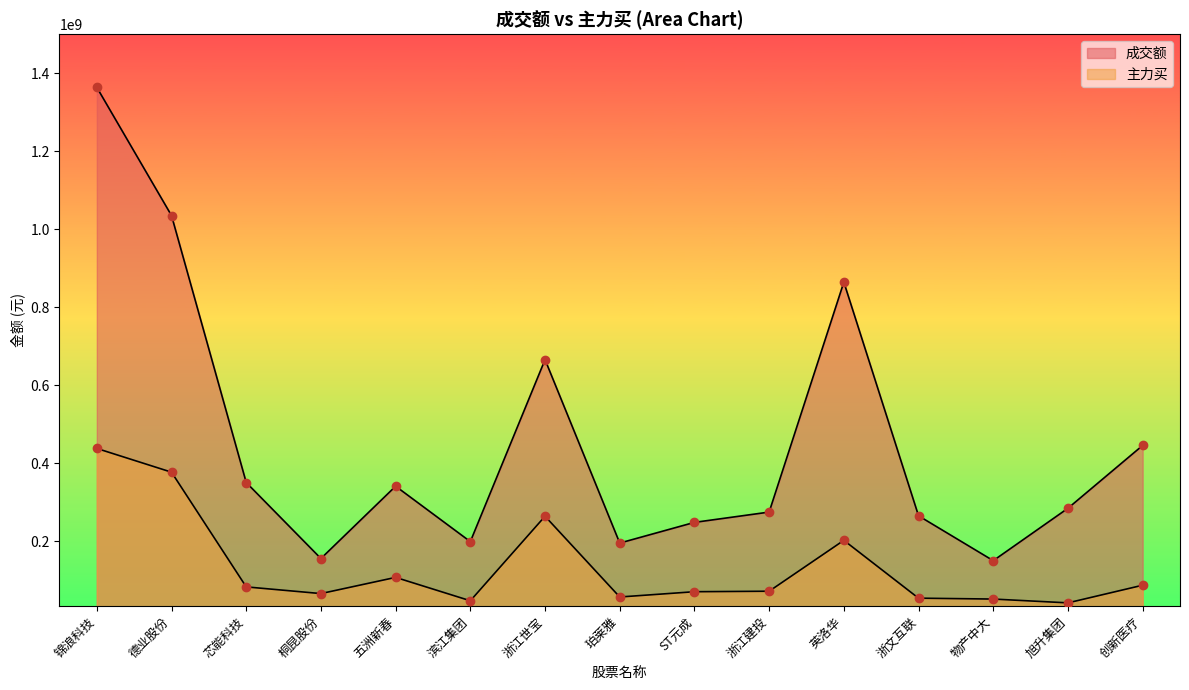

What is the difference between the 成交额 values at 德业股份 and 锦浪科技?

328572155